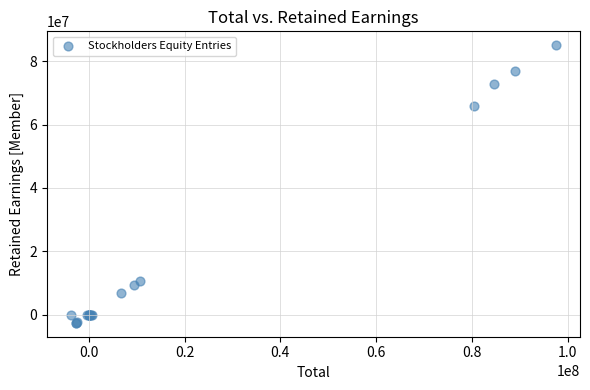

What Y value in the scatter plot is closest to 41225274?

65829687